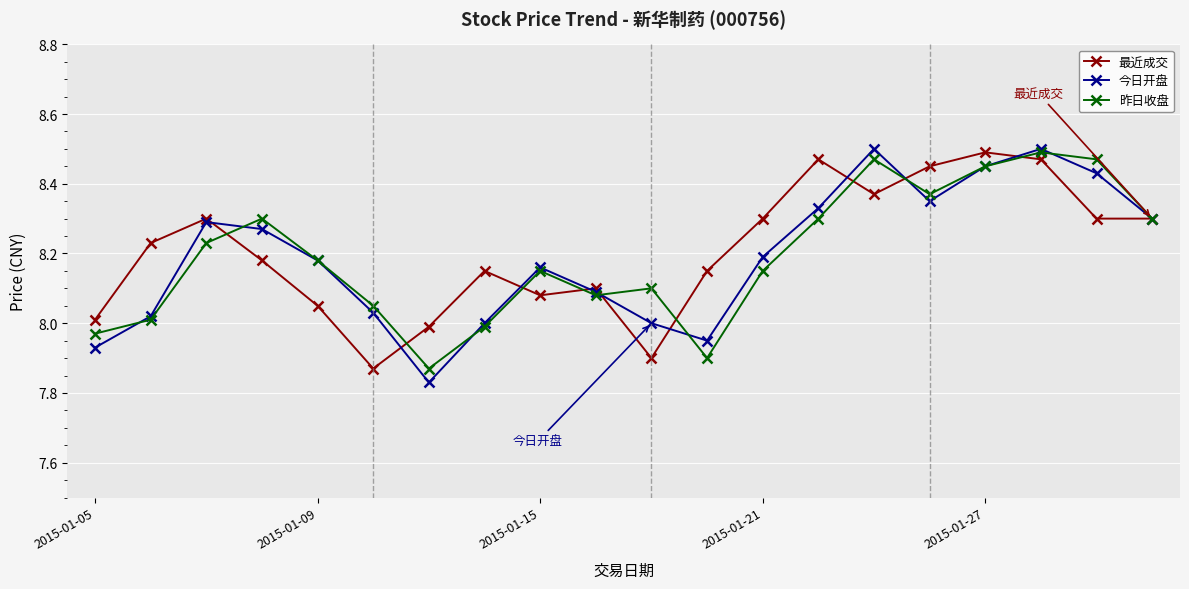

True or false: 今日开盘 has more than 0 points higher than both neighbors.

True